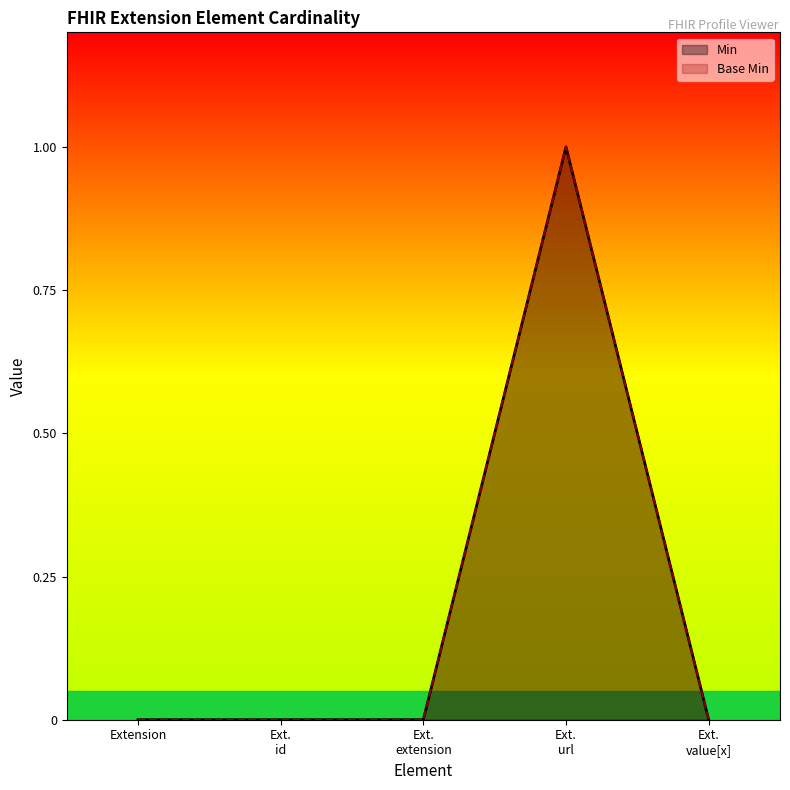

True or false: Min and Base Min intersect in this chart.

False